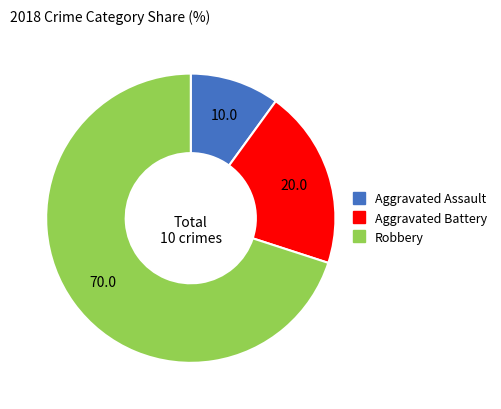

What is the majority slice?

Robbery